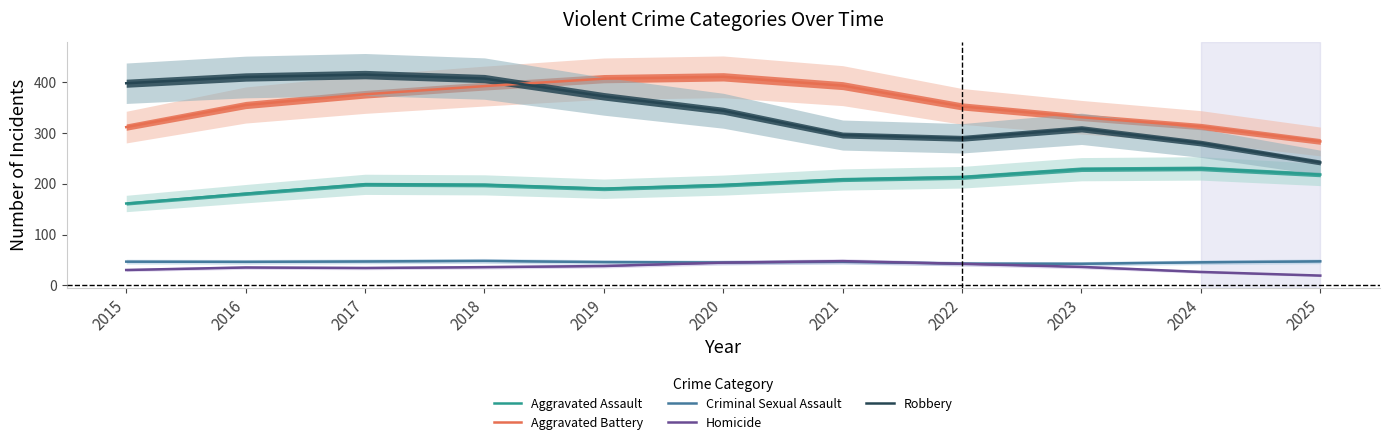

Reading left to right, transcribe all the data shown in this chart.

Aggravated Assault: 2015=161.0	2016=180.3	2017=198.7	2018=197.6	2019=190.0	2020=197.2	2021=208.2	2022=212.6	2023=228.4	2024=230.0	2025=217.9
Aggravated Battery: 2015=311.2	2016=354.6	2017=375.7	2018=391.8	2019=406.4	2020=410.0	2021=392.7	2022=351.8	2023=330.6	2024=312.3	2025=283.0
Criminal Sexual Assault: 2015=46.7	2016=46.4	2017=47.1	2018=48.2	2019=45.9	2020=45.1	2021=46.4	2022=42.9	2023=42.6	2024=45.4	2025=47.4
Homicide: 2015=30.3	2016=35.3	2017=34.2	2018=35.9	2019=38.1	2020=44.8	2021=47.7	2022=42.5	2023=36.4	2024=26.5	2025=19.3
Robbery: 2015=397.4	2016=409.7	2017=414.4	2018=406.6	2019=371.7	2020=343.3	2021=295.5	2022=289.2	2023=307.8	2024=279.7	2025=241.6